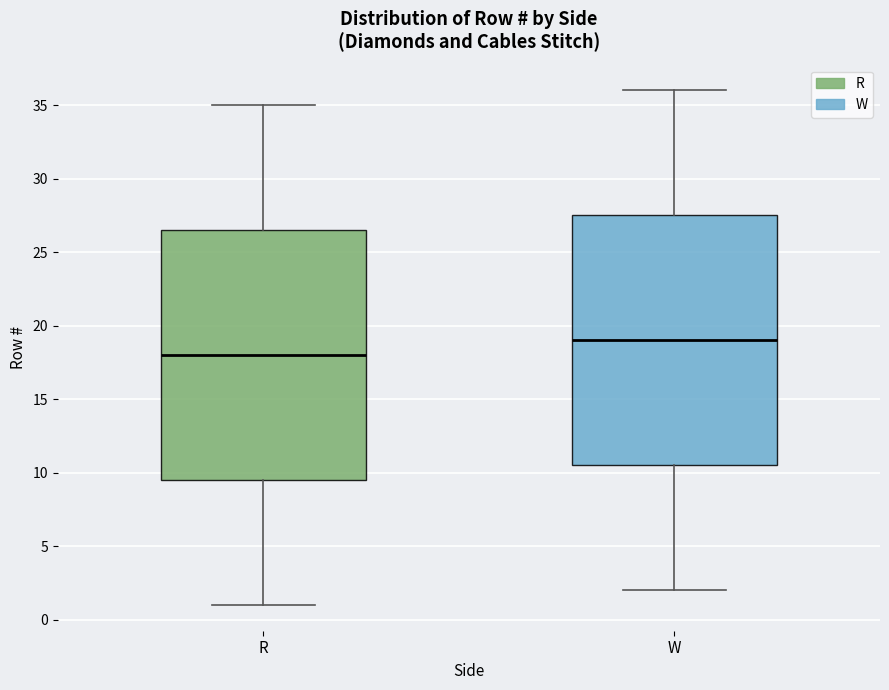

Reading left to right, transcribe this box plot: for each box, give where its median line is, the range the box spans, and where its two whiskers end, as read against the y-axis. The values are not printed on the chart, so give them approximately, as read against the axis.

R: median 18.0, box 9.5 to 26.5, whiskers 1.0 to 35.0
W: median 19.0, box 10.5 to 27.5, whiskers 2.0 to 36.0